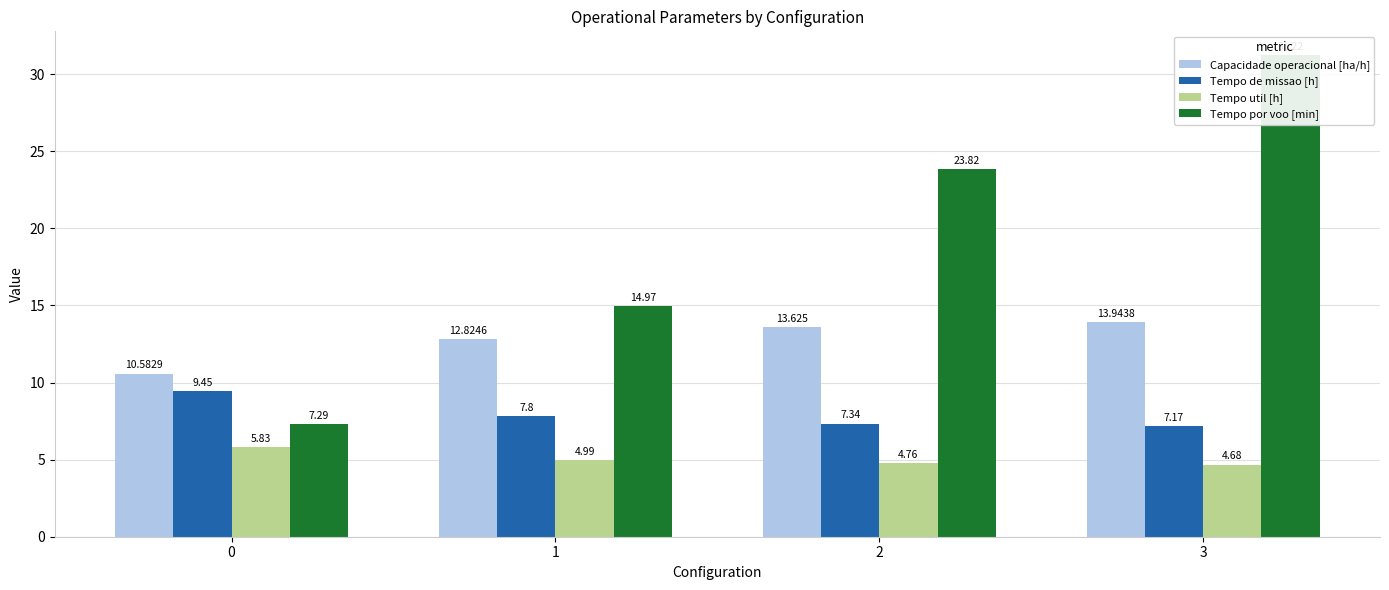

Reading left to right, list all the values displayed in this chart.

Capacidade operacional [ha/h]: 0=10.6	1=12.8	2=13.6	3=13.9
Tempo de missao [h]: 0=9.4	1=7.8	2=7.3	3=7.2
Tempo util [h]: 0=5.8	1=5.0	2=4.8	3=4.7
Tempo por voo [min]: 0=7.3	1=15.0	2=23.8	3=31.2